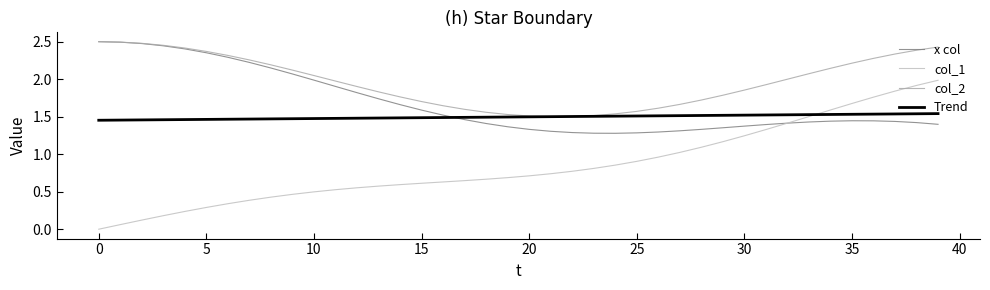

Is this an area chart (filled region under the line)?

No